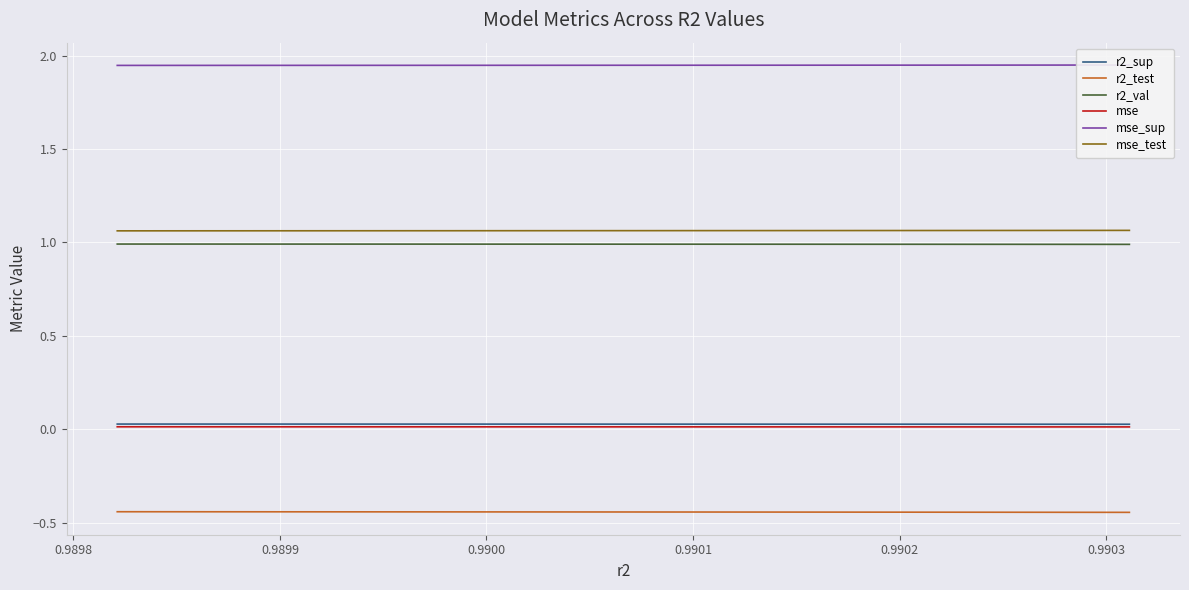

What is the average value of the mse_sup series?

1.9